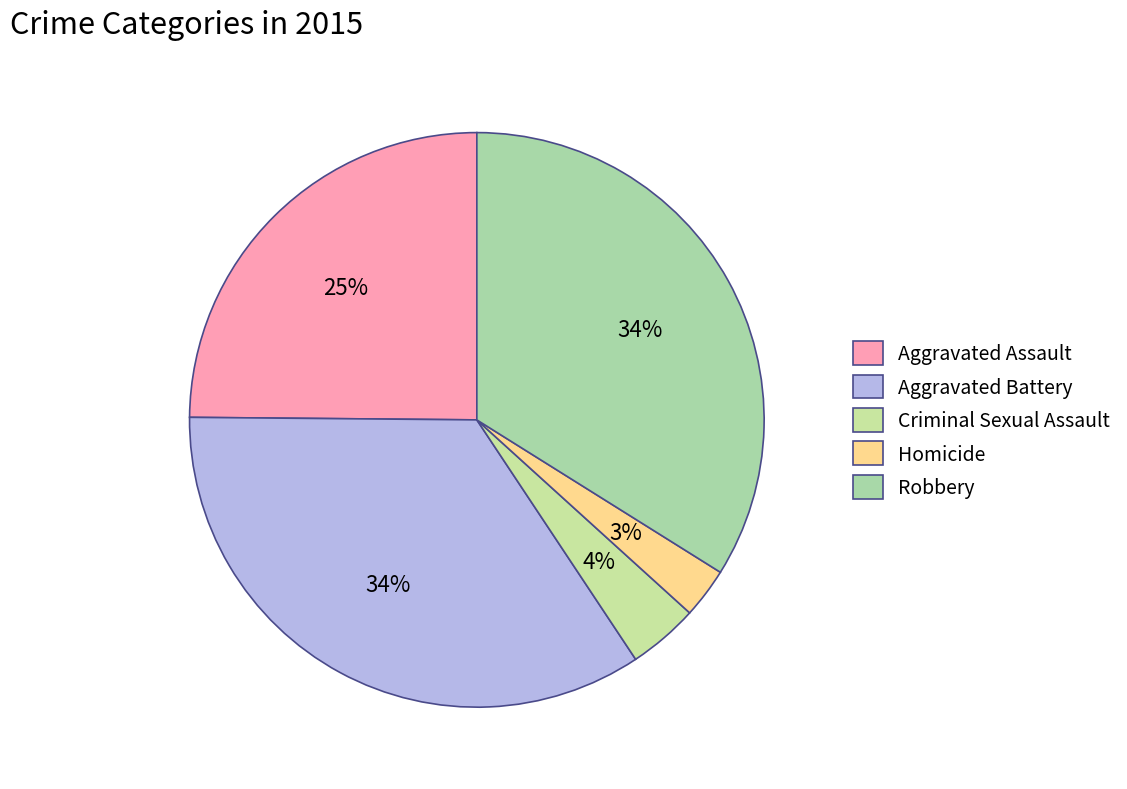

How many segments does this pie chart have?

5